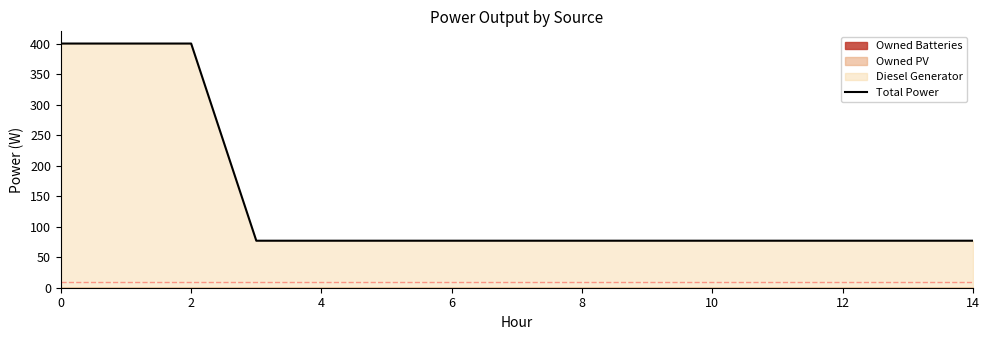

True or false: Total Power has a value of 126.3 at 10.

False